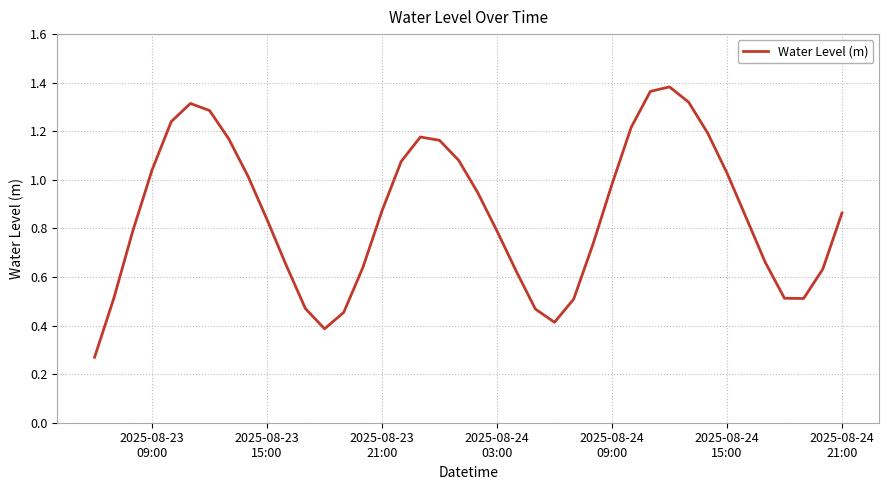

Is this an area chart (filled region under the line)?

No